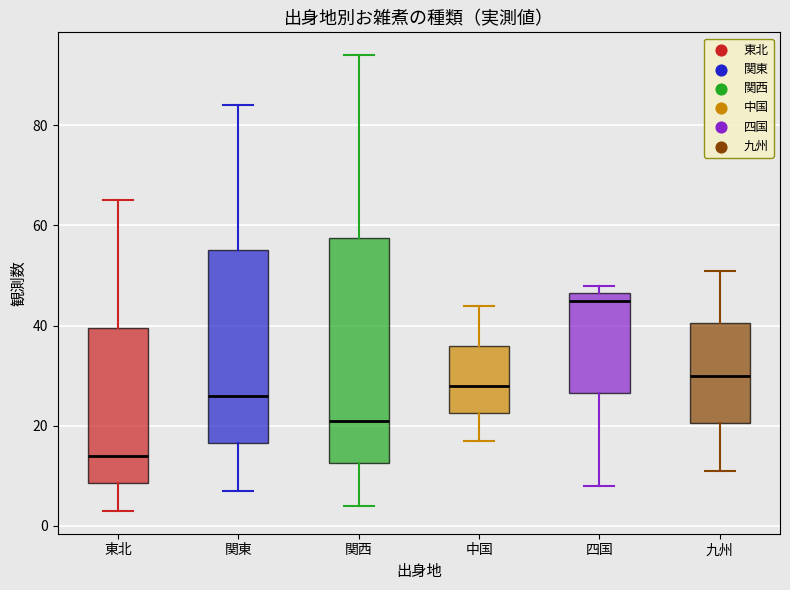

Which box's median line is the lowest?

東北